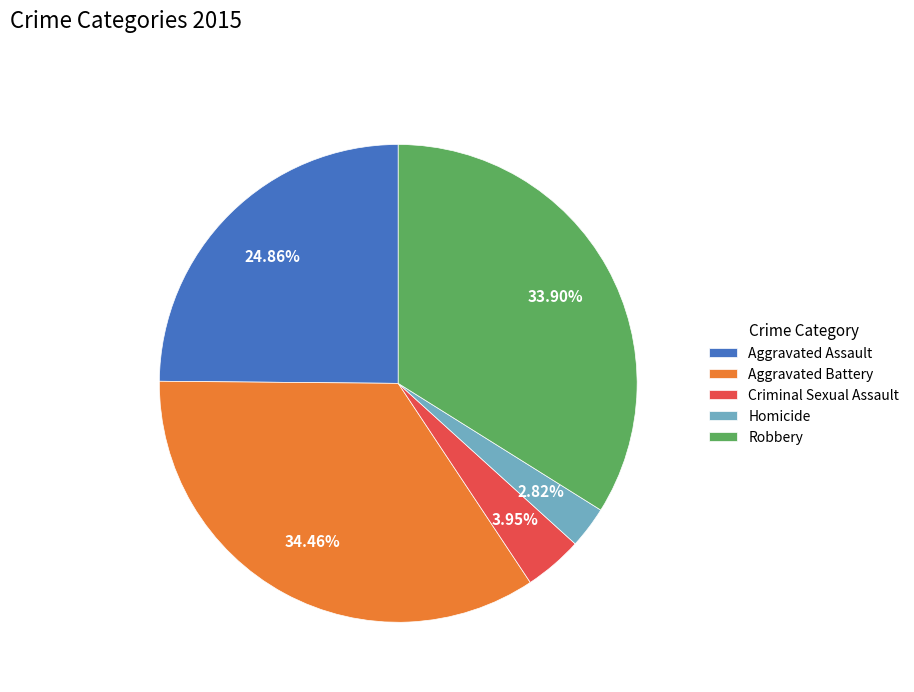

Between Aggravated Battery and Aggravated Assault, which is larger?

Aggravated Battery